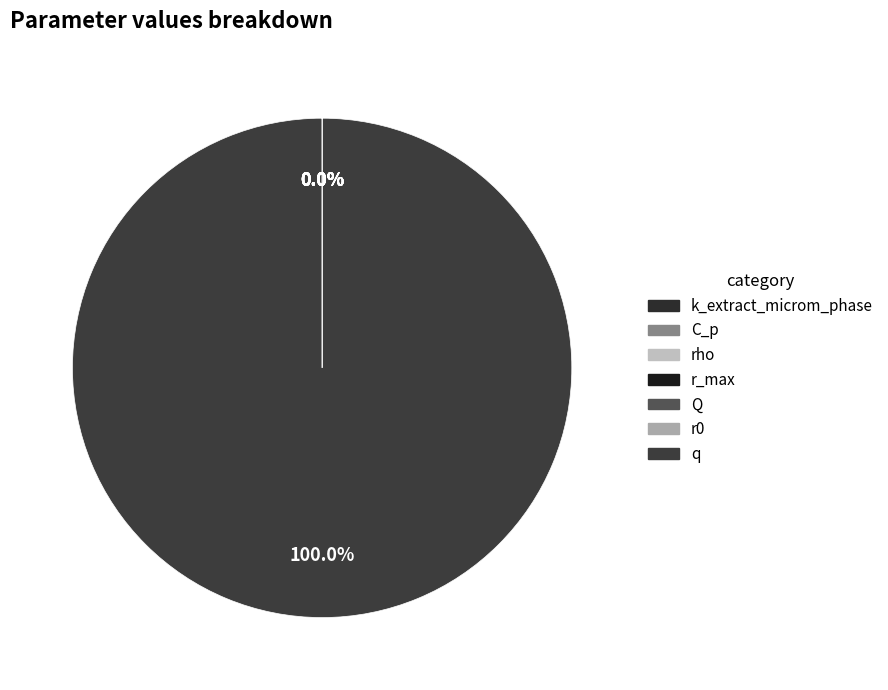

How many slices are in this pie chart?

7